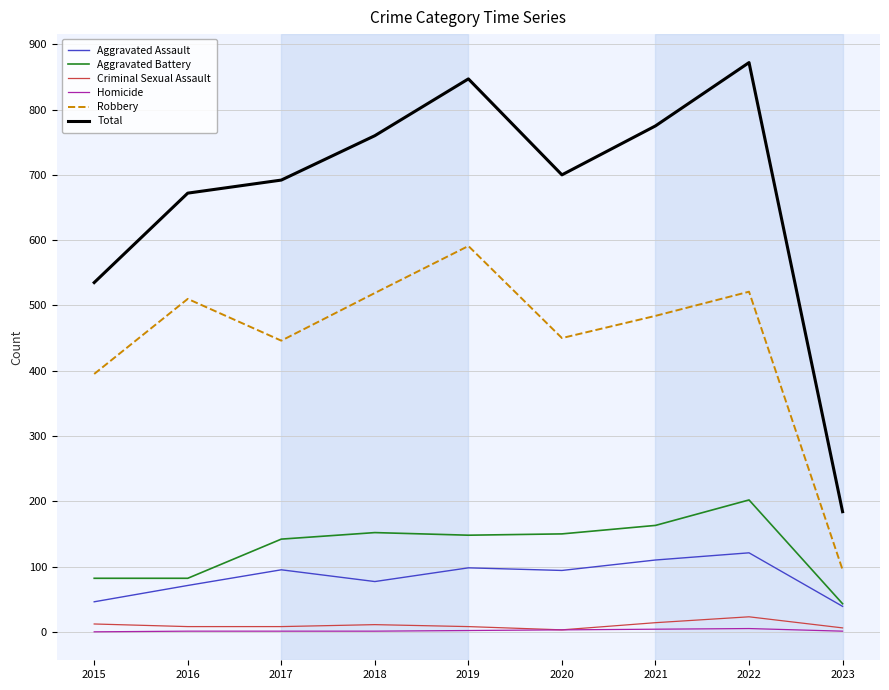

What is the minimum value for Aggravated Assault?

39